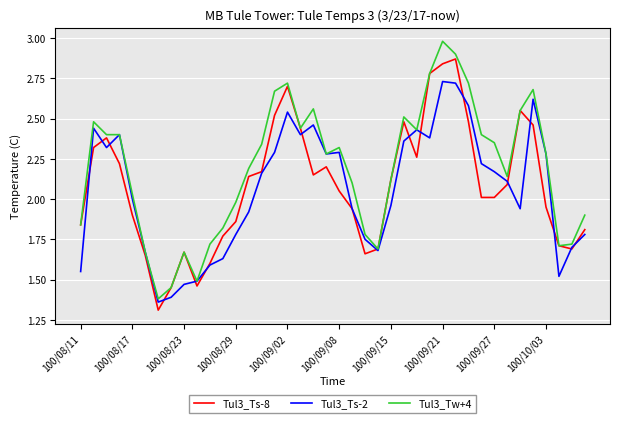

Which series has the largest total across all categories?

Tul3_Tw+4